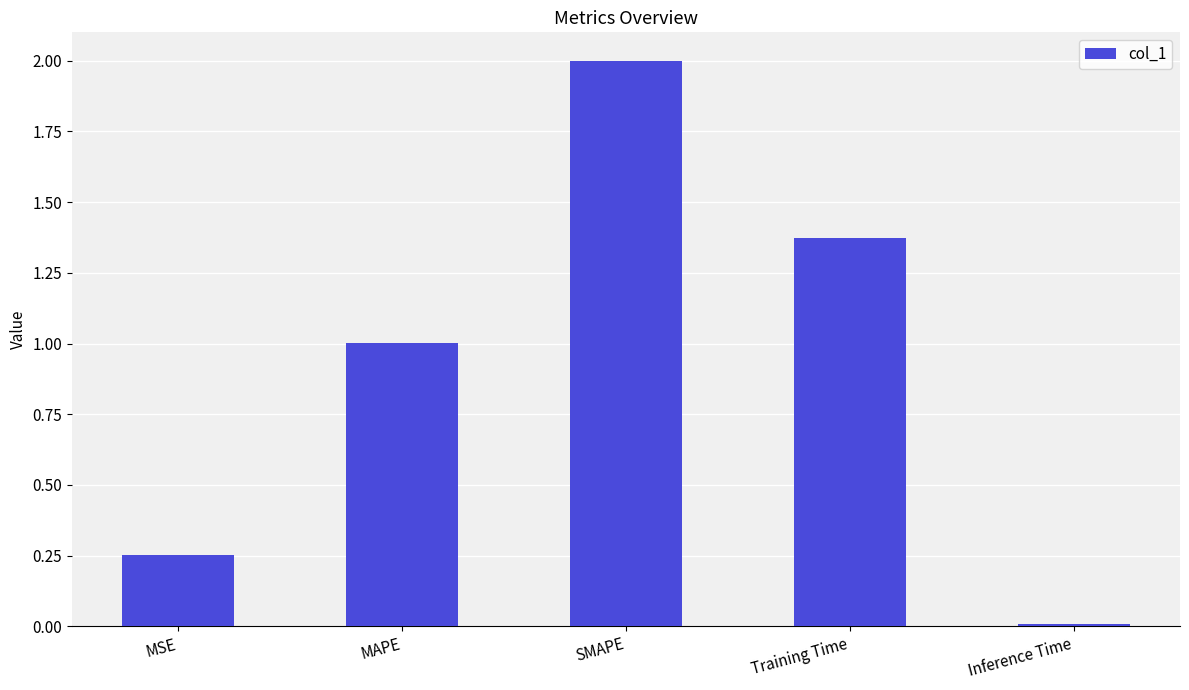

Count the number of categories in the chart.

5